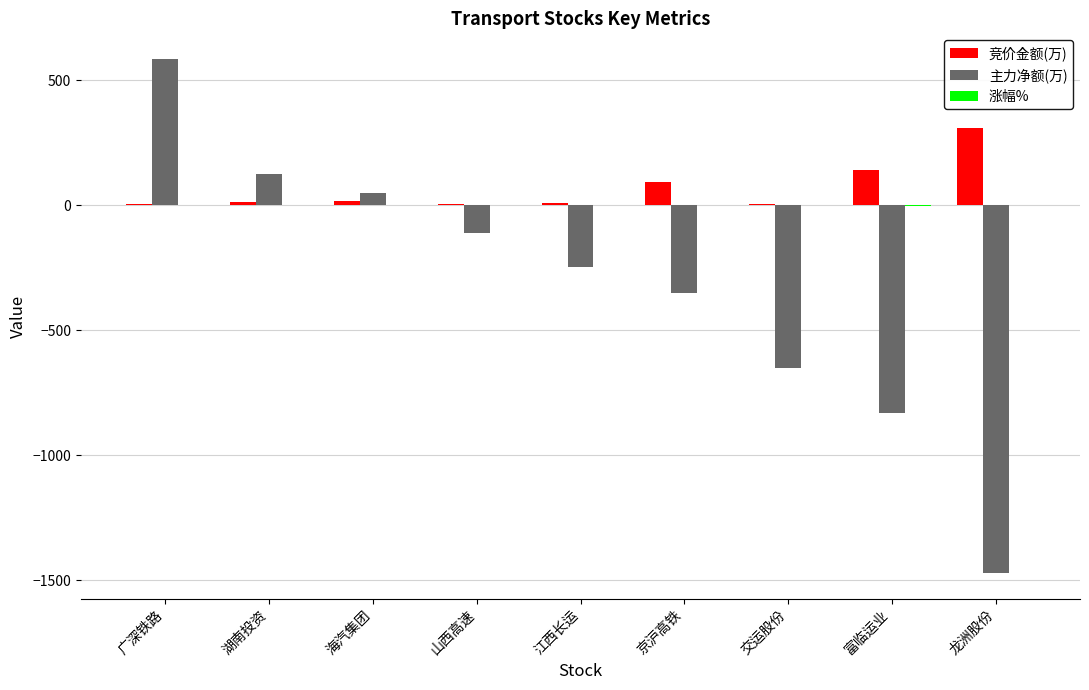

At which category is the sum across all series the highest?

广深铁路